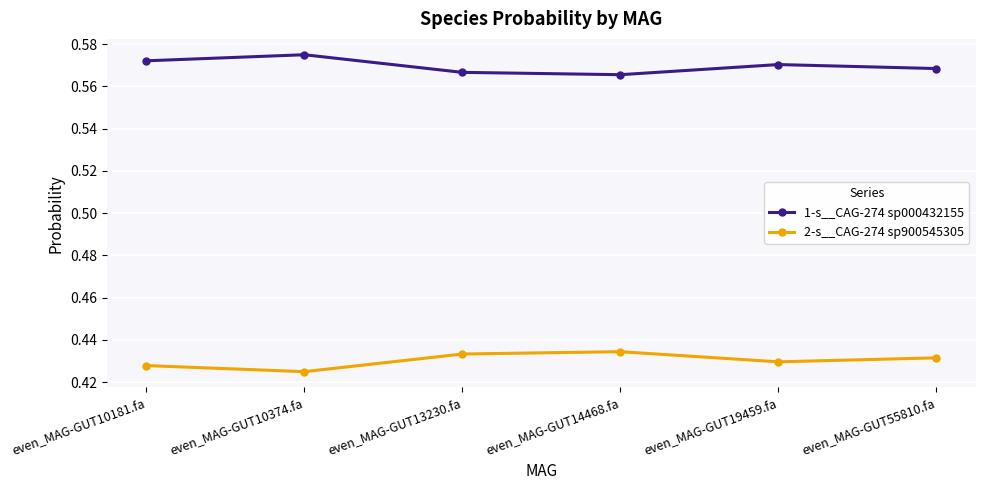

How many 1-s__CAG-274 sp000432155 values are between 0 and 1?

6